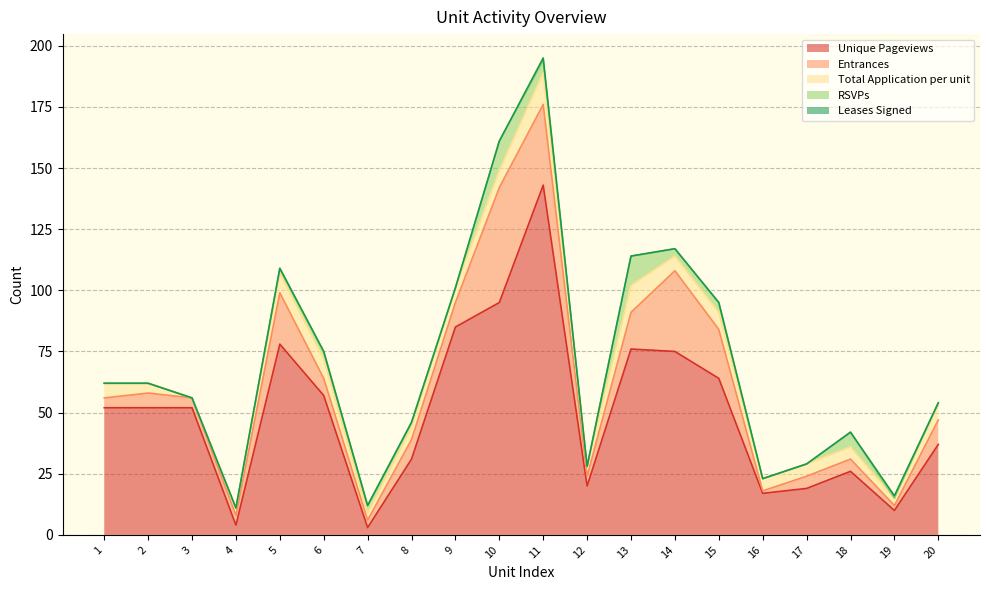

What is the sum of the Unique Pageviews values at 2 and 6?

109